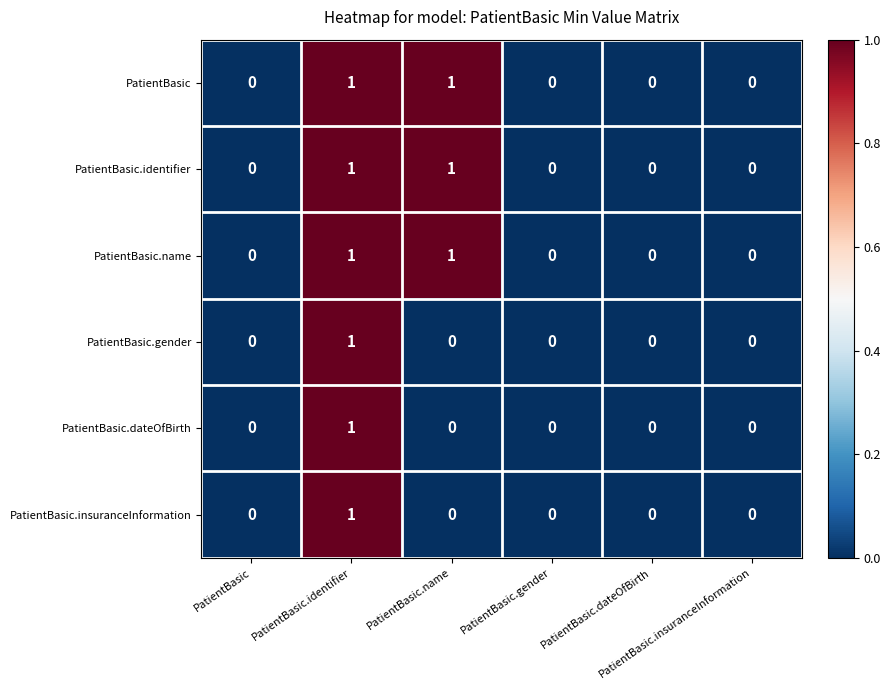

Count the number of categories in the chart.

6